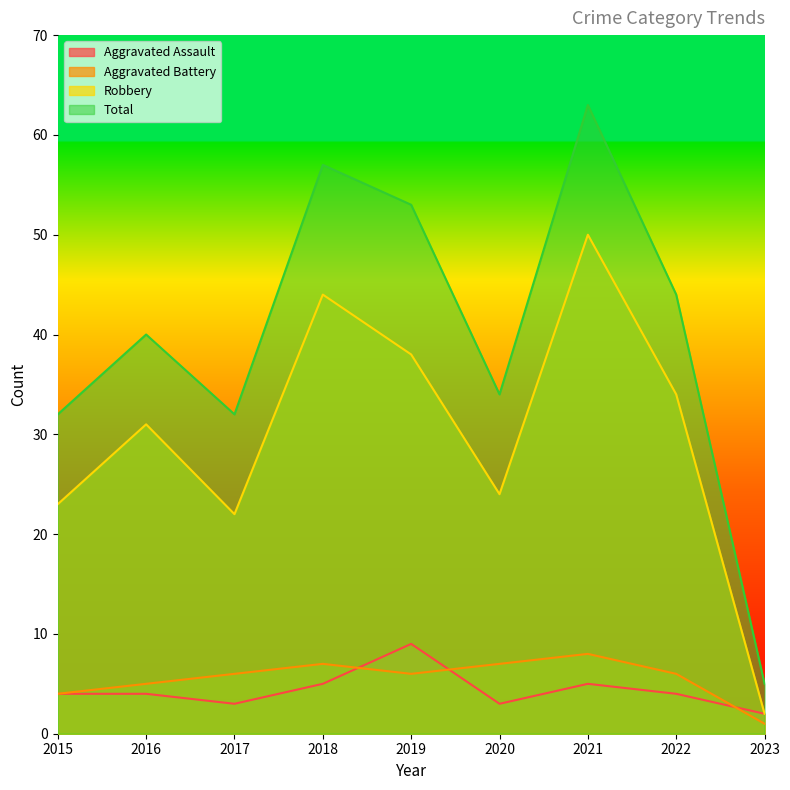

What are all the series names shown in the legend?

Aggravated Assault, Aggravated Battery, Robbery, Total